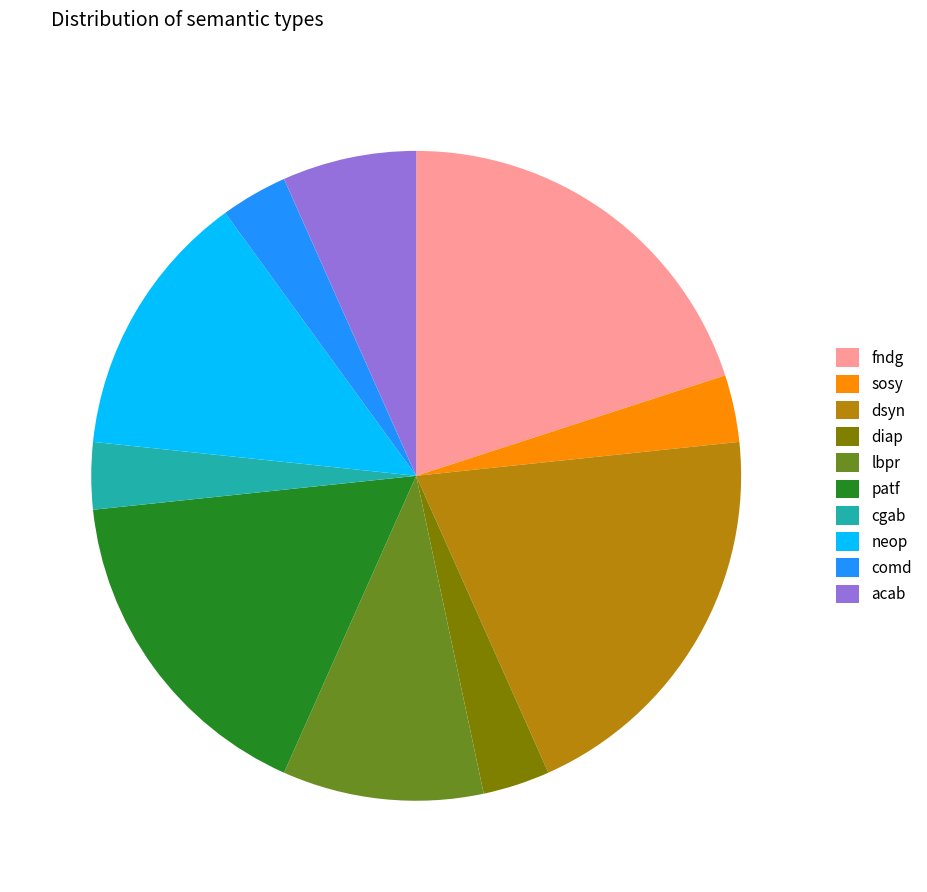

Is neop the majority of the pie?

No